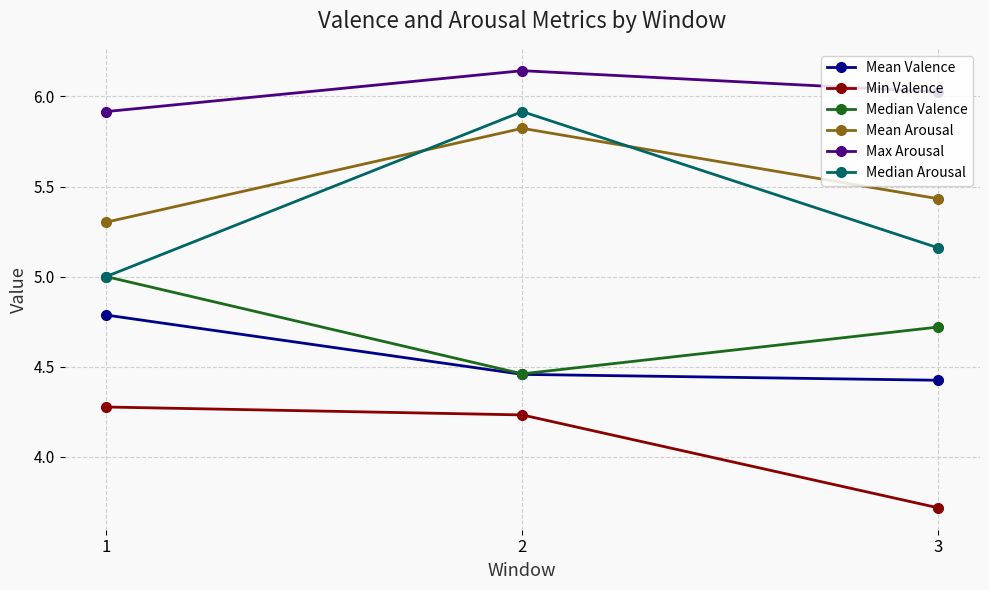

At how many categories does at least one series exceed 5?

3